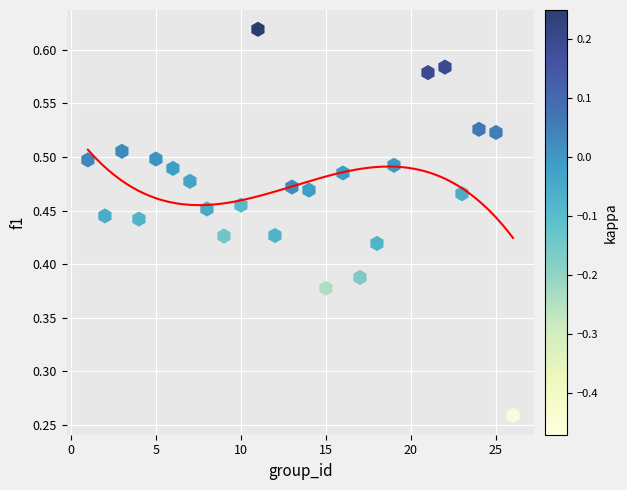

What is the range of X values (max minus min)?

25.0